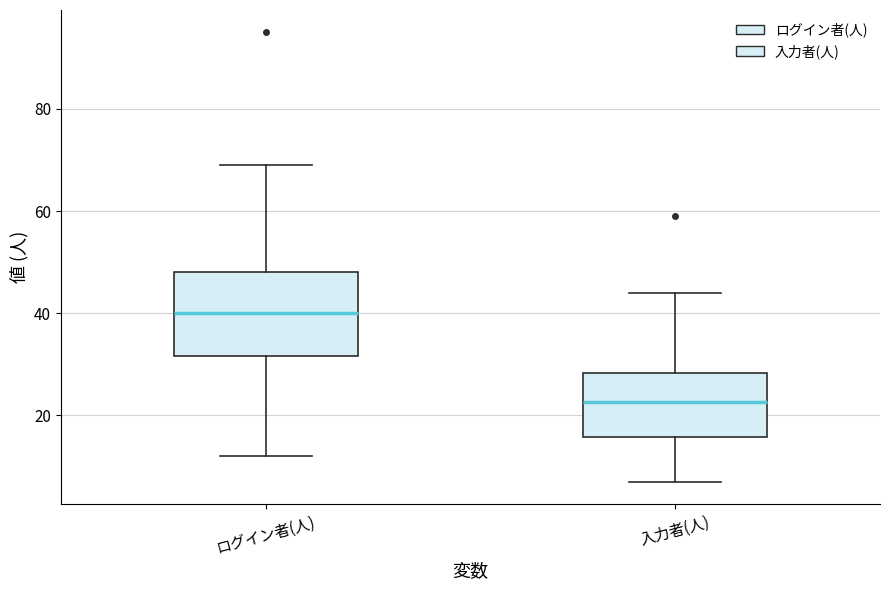

Which box's median line is the highest?

ログイン者(人)